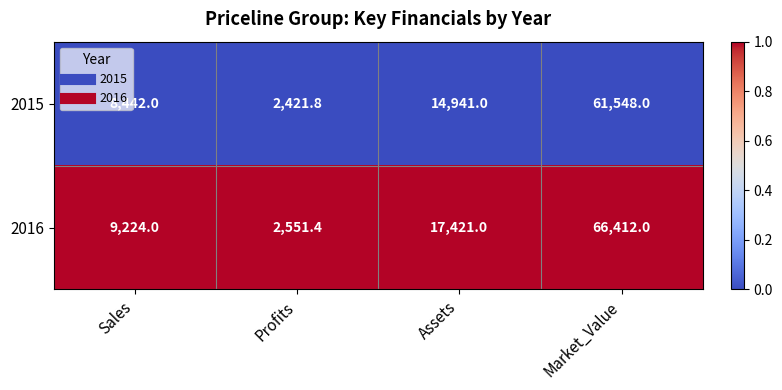

Reading left to right, transcribe all the data shown in this chart.

2015: 8442.0	2421.8	14941.0	61548.0
2016: 9224.0	2551.4	17421.0	66412.0